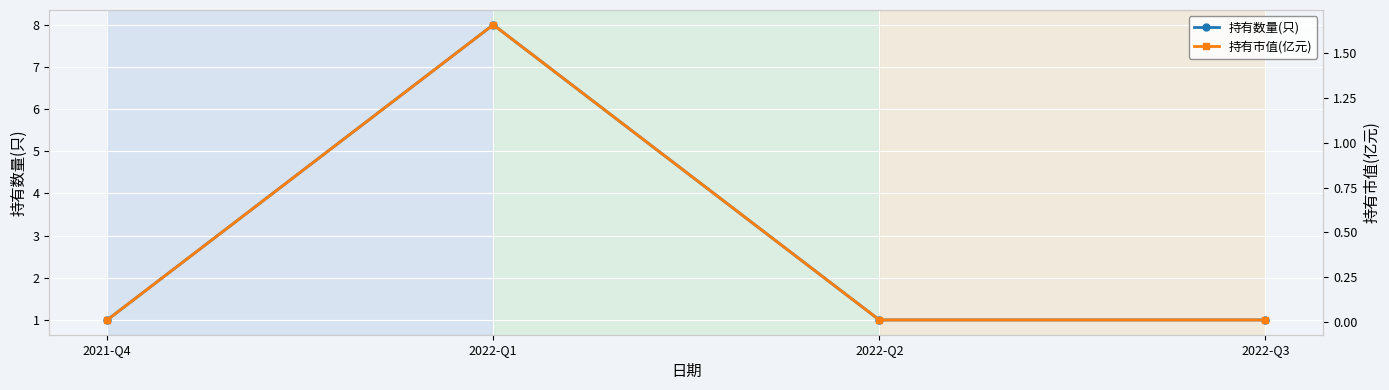

True or false: 持有数量(只) has a value of 8.0 at 2022-Q1.

True